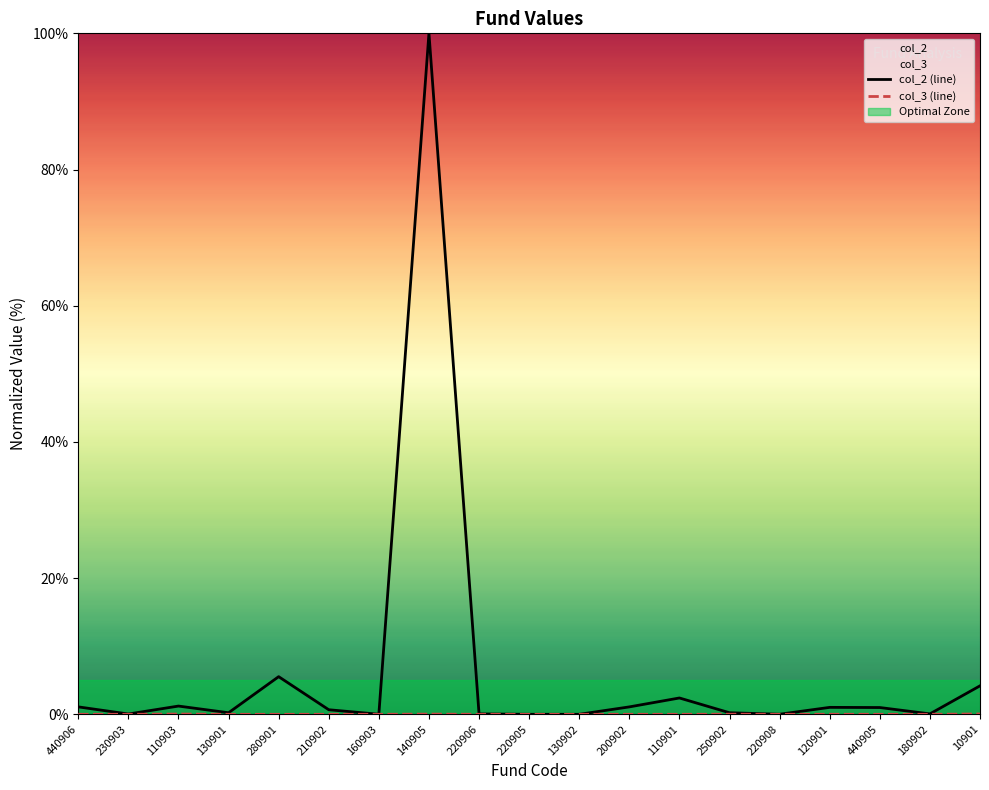

The value of col_3 (line) at 110901 is 0.0. True or false?

False